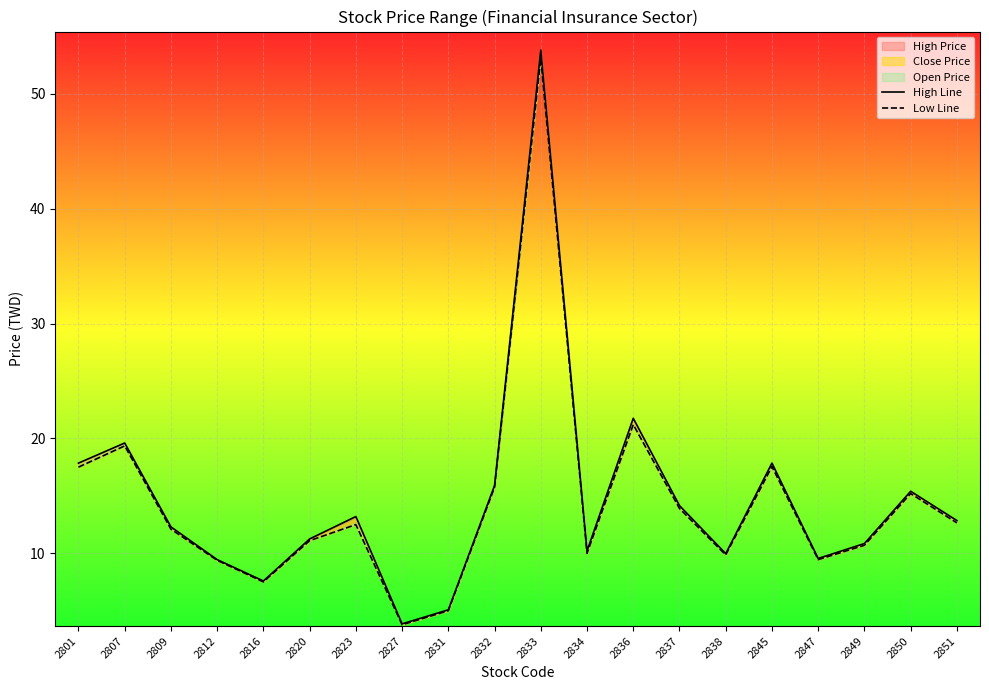

Reading right to left, list all the values displayed in this chart.

High Line: 12.8	15.4	10.8	9.6	17.9	10.0	14.2	21.8	10.2	53.8	15.9	5.1	3.9	13.2	11.2	7.6	9.4	12.3	19.6	17.9
Low Line: 12.7	15.2	10.7	9.4	17.6	9.9	13.9	21.2	10.0	53.1	15.8	5.0	3.8	12.5	11.1	7.5	9.4	12.1	19.4	17.5